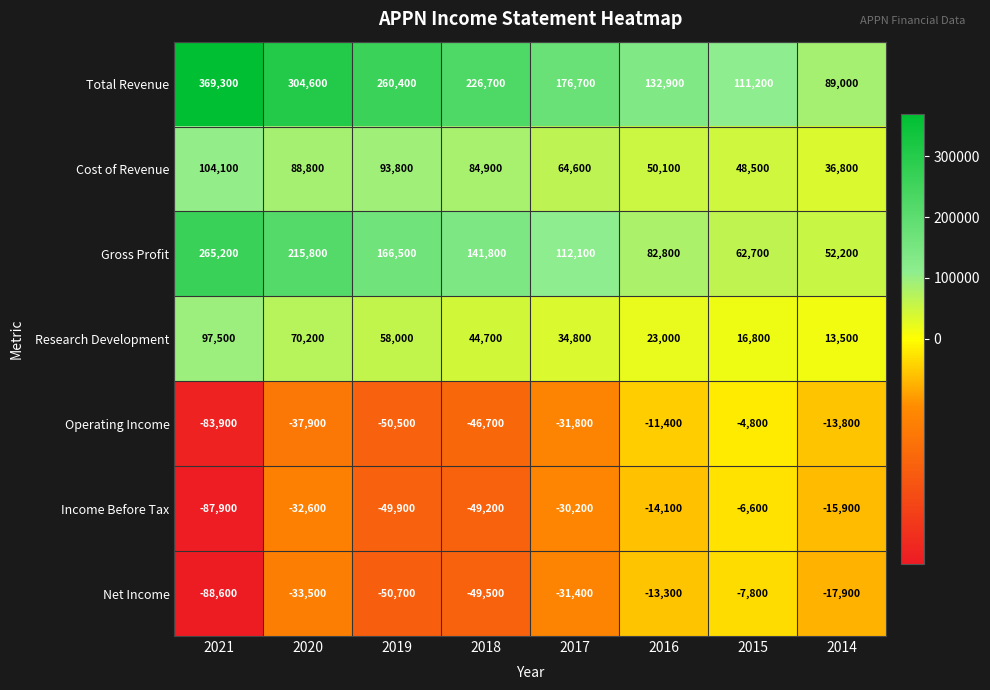

Rank the series by their maximum value, from highest to lowest.

Total Revenue, Gross Profit, Cost of Revenue, Research Development, Operating Income, Income Before Tax, Net Income